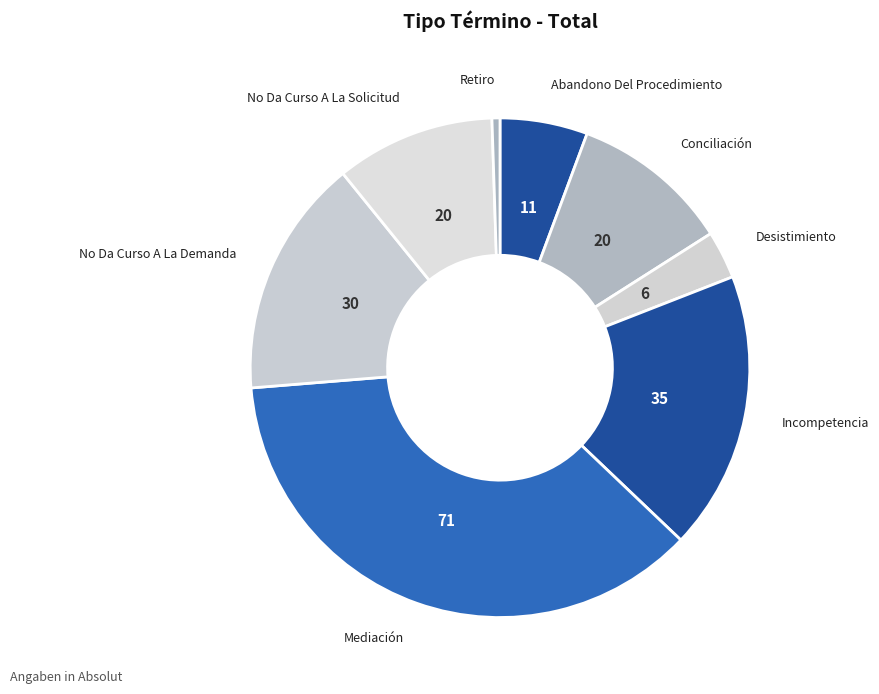

How many slices are in this pie chart?

8